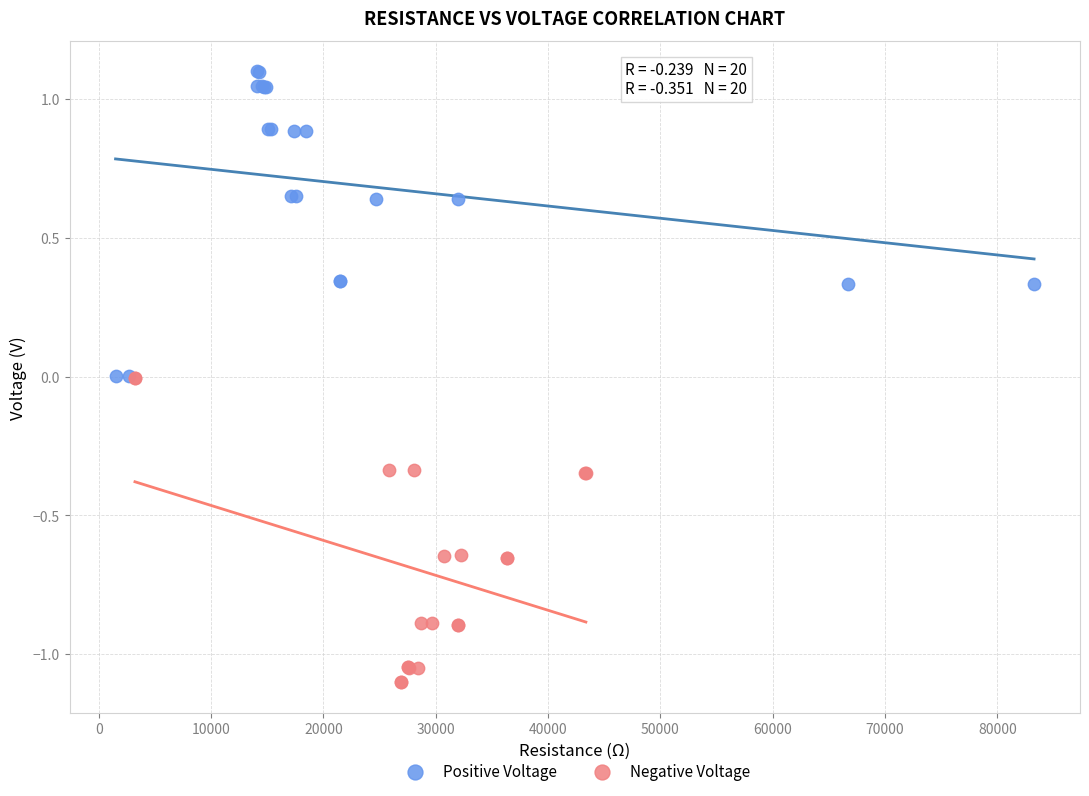

Which series reaches the minimum Y coordinate?

Negative Voltage